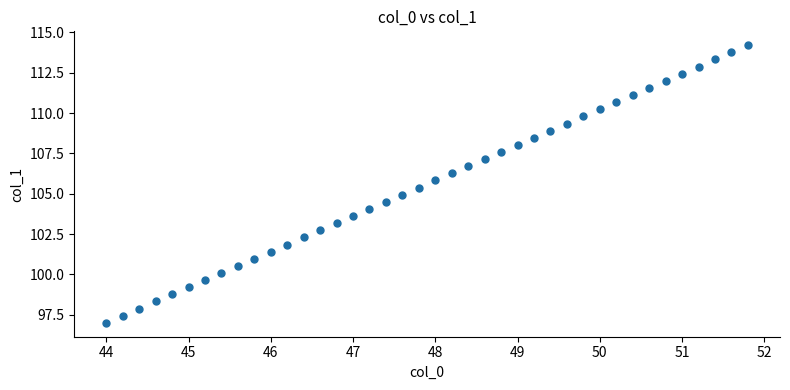

What is the range of Y values (max minus min)?

17.2